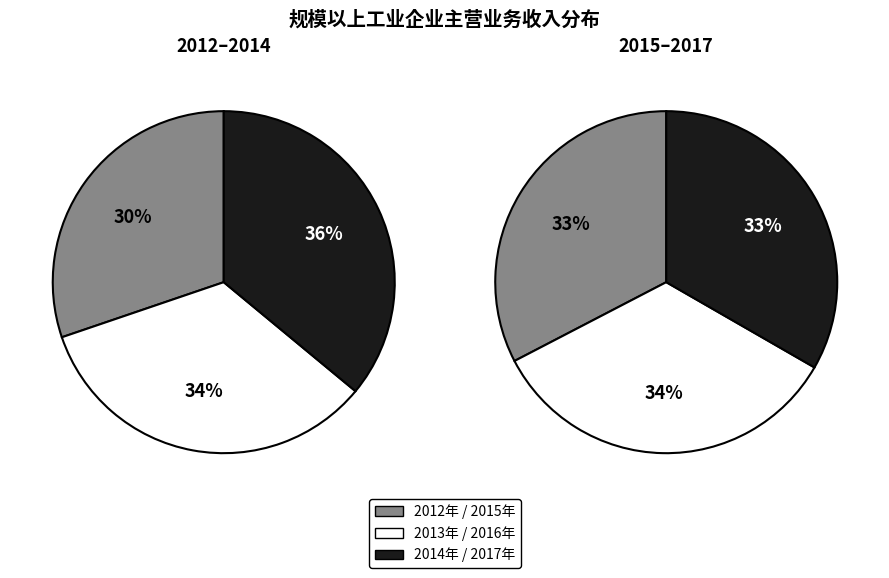

How many slices are in this pie chart?

6